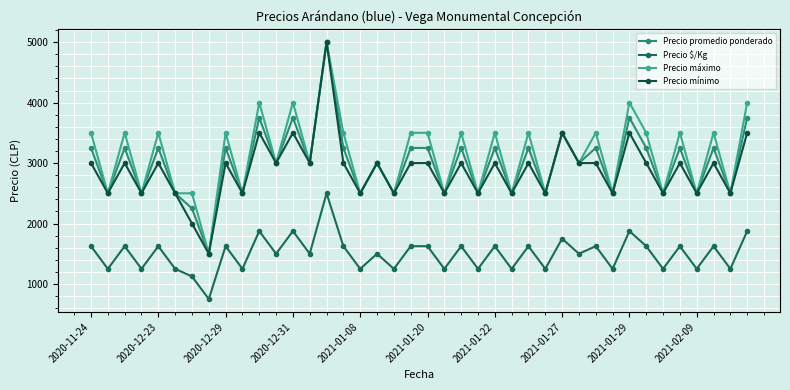

Reading left to right, extract all data points from this chart.

Precio promedio ponderado: 3250	2500	3250	2500	3250	2500	2250	1500	3250	2500	3750	3000	3750	3000	5000	3250	2500	3000	2500	3250	3250	2500	3250	2500	3250	2500	3250	2500	3500	3000	3250	2500	3750	3250	2500	3250	2500	3250	2500	3750
Precio $/Kg: 1625	1250	1625	1250	1625	1250	1125	750	1625	1250	1875	1500	1875	1500	2500	1625	1250	1500	1250	1625	1625	1250	1625	1250	1625	1250	1625	1250	1750	1500	1625	1250	1875	1625	1250	1625	1250	1625	1250	1875
Precio máximo: 3500	2500	3500	2500	3500	2500	2500	1500	3500	2500	4000	3000	4000	3000	5000	3500	2500	3000	2500	3500	3500	2500	3500	2500	3500	2500	3500	2500	3500	3000	3500	2500	4000	3500	2500	3500	2500	3500	2500	4000
Precio mínimo: 3000	2500	3000	2500	3000	2500	2000	1500	3000	2500	3500	3000	3500	3000	5000	3000	2500	3000	2500	3000	3000	2500	3000	2500	3000	2500	3000	2500	3500	3000	3000	2500	3500	3000	2500	3000	2500	3000	2500	3500